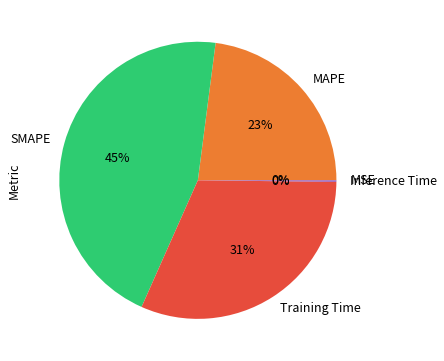

Is there a majority slice in this chart?

No